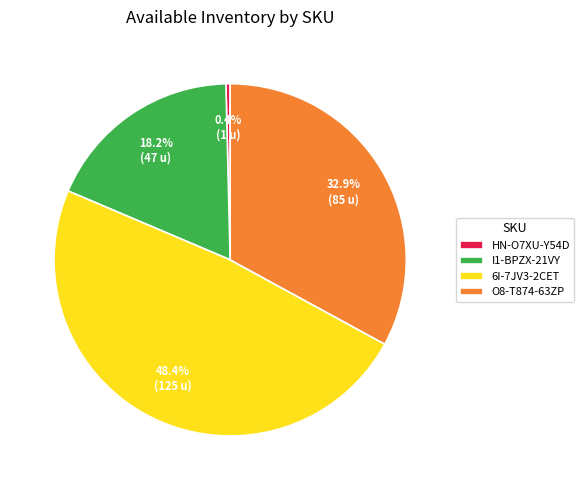

What is the smallest slice in the pie chart?

HN-O7XU-Y54D